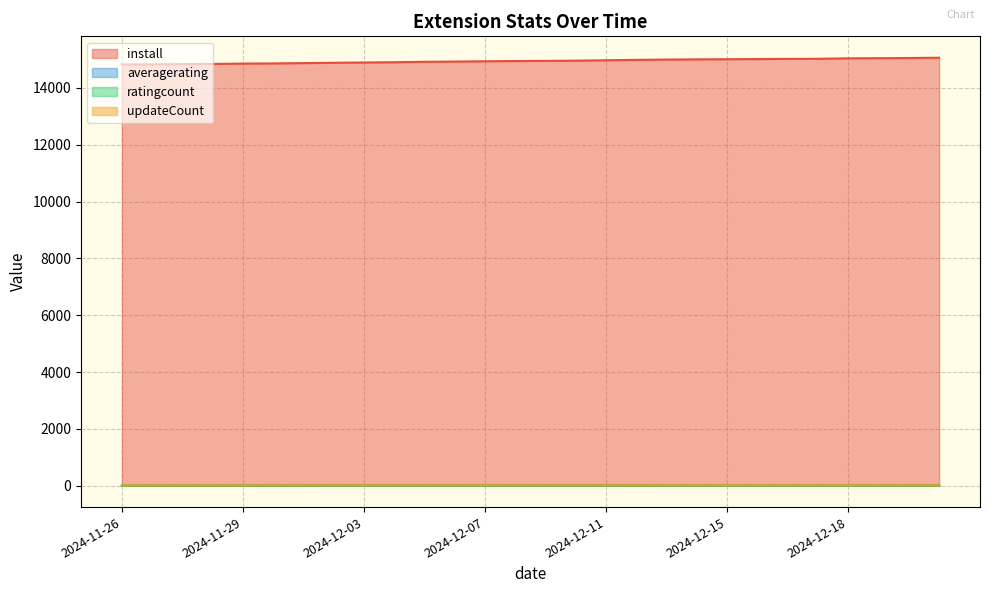

True or false: averagerating and install cross at least once.

False